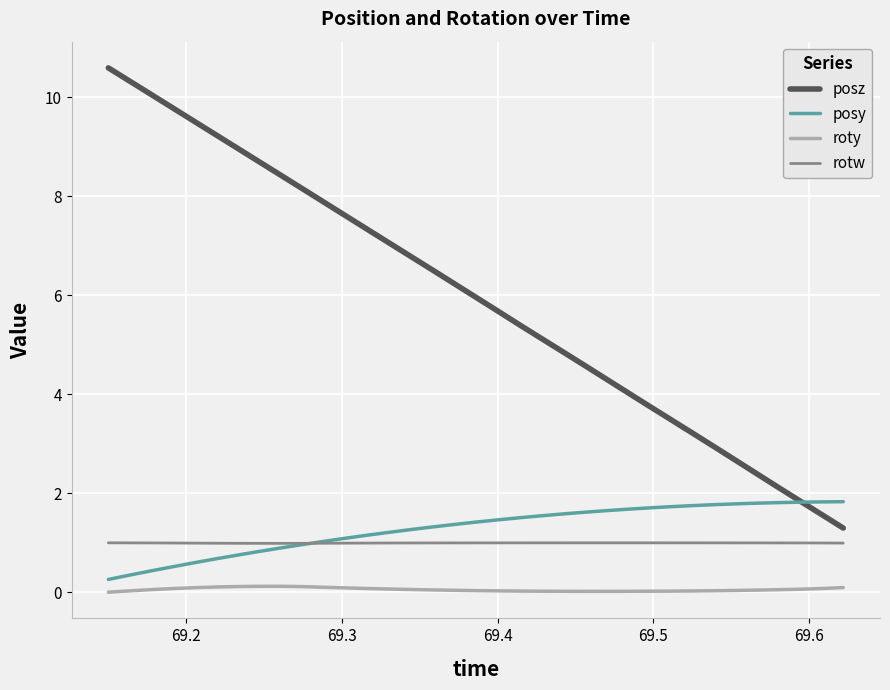

Which series has the largest total across all categories?

posz